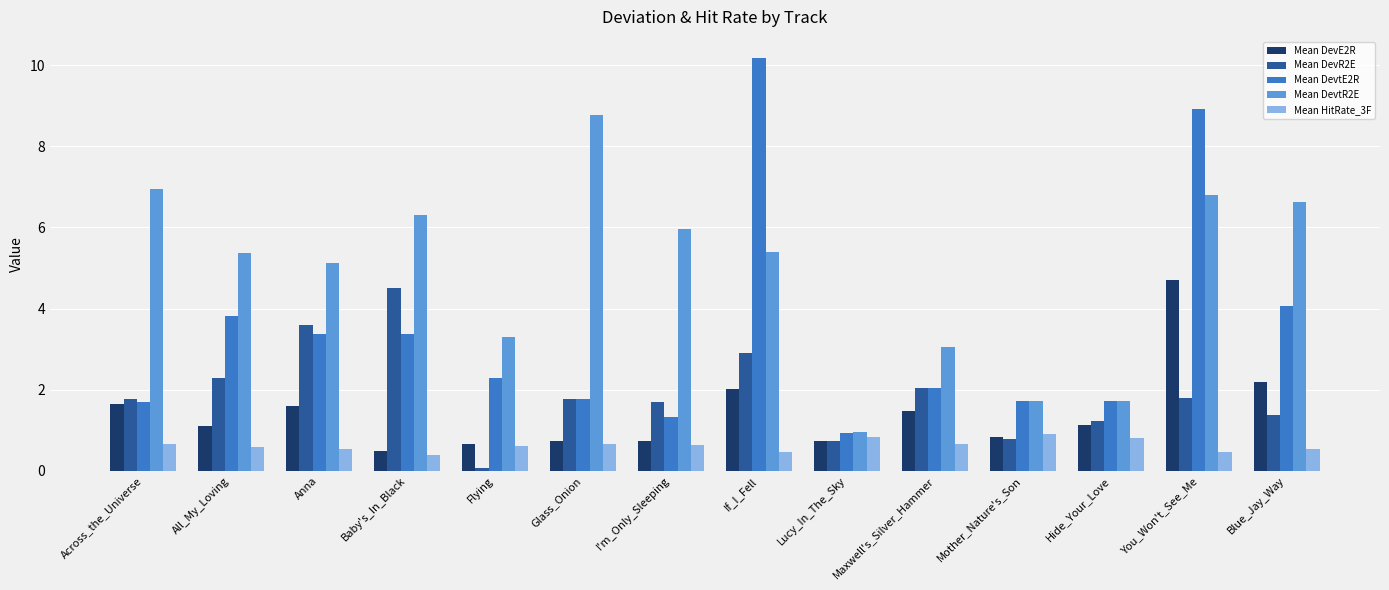

The value of Mean DevtE2R at Maxwell's_Silver_Hammer is 0.8. True or false?

False